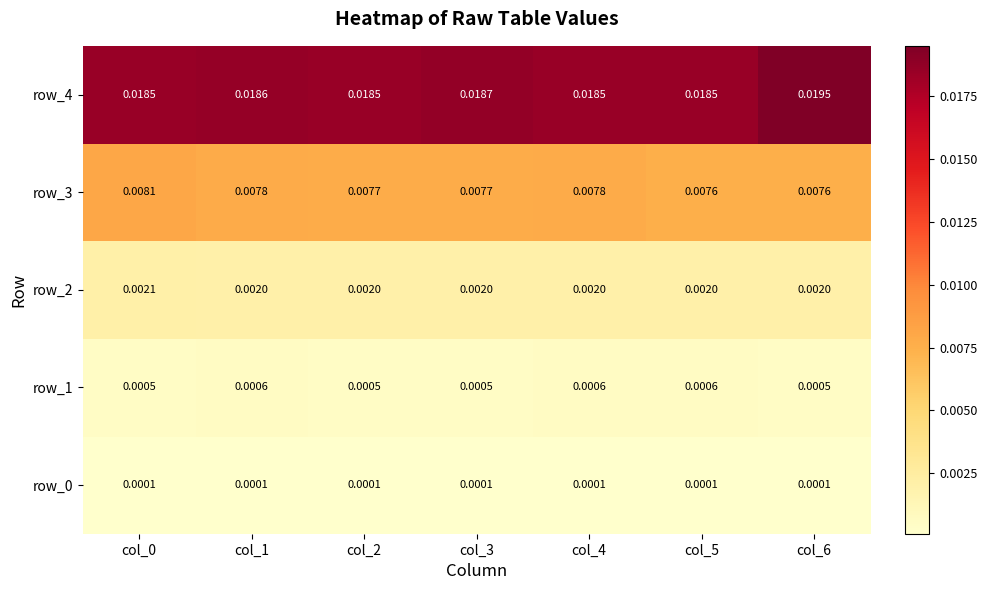

Count the number of data series in this chart.

5